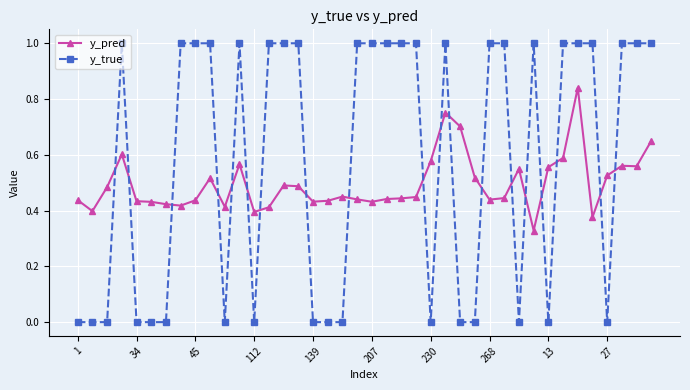

List the series in order of their peak value, highest first.

y_true, y_pred